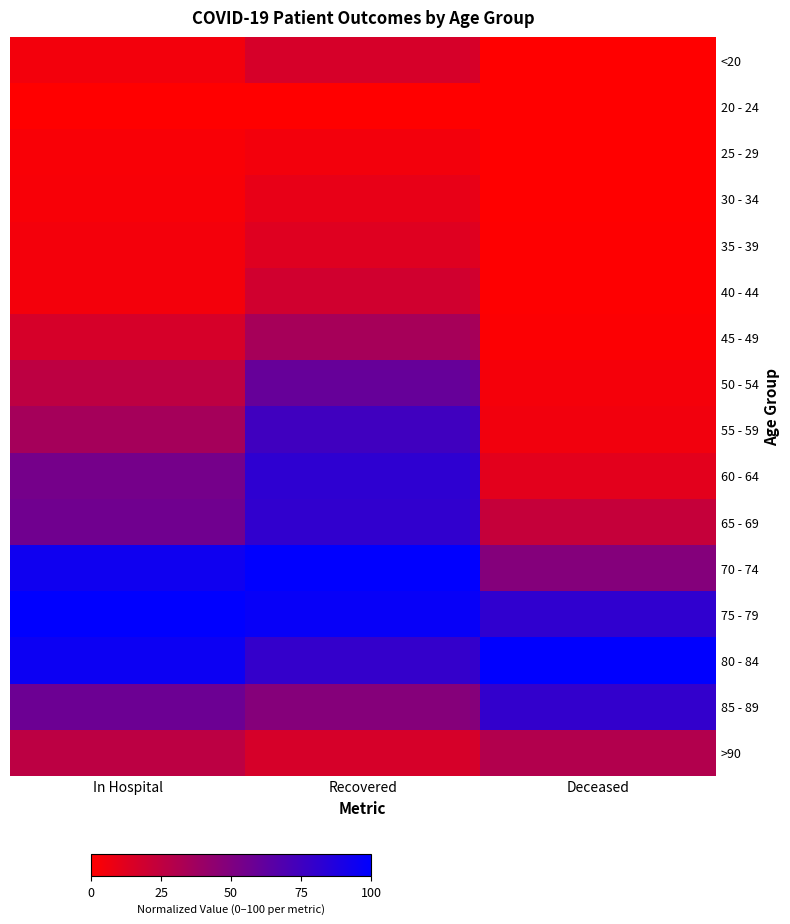

Between Recovered and In Hospital, which is larger?

Recovered